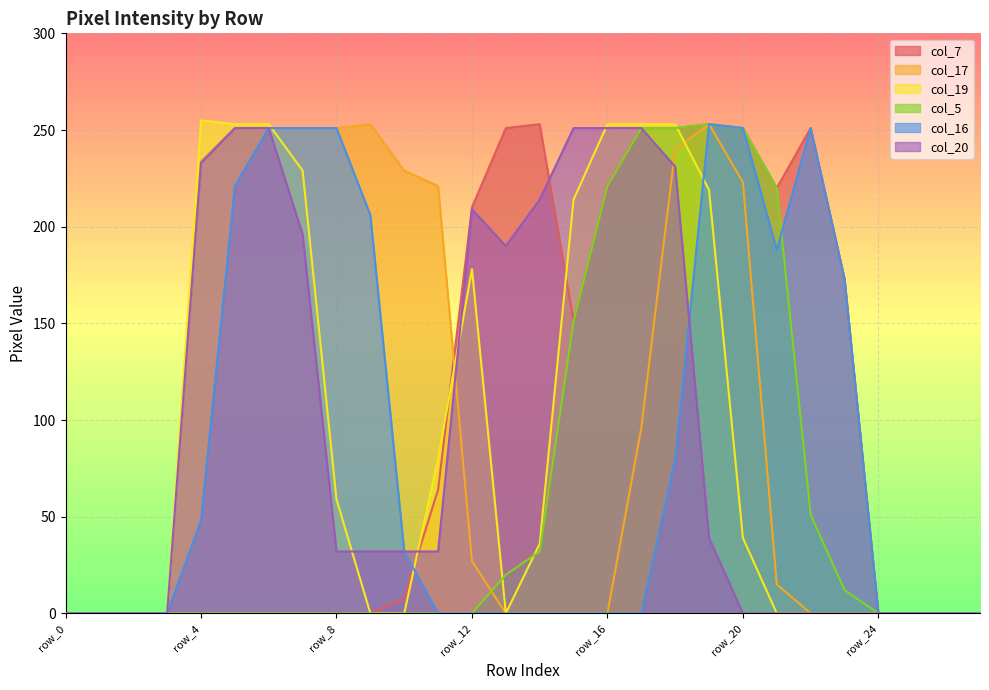

How many times do col_16 and col_7 cross each other?

1